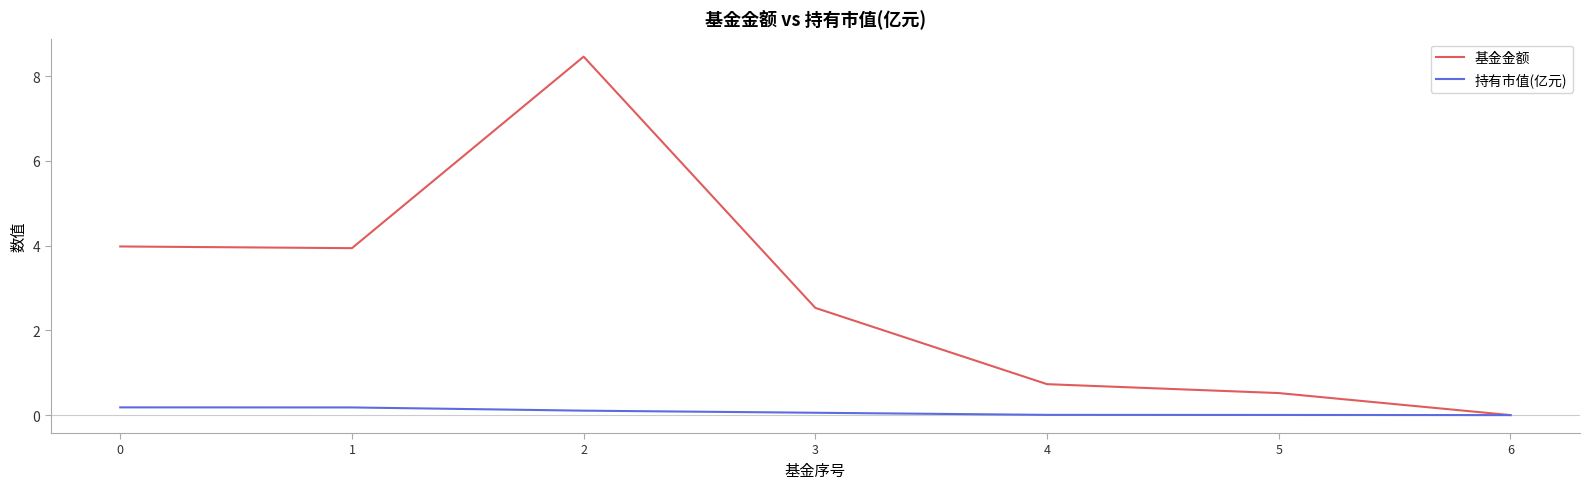

Is the value of 持有市值(亿元) at 3 greater than the value of 基金金额 at 5?

No